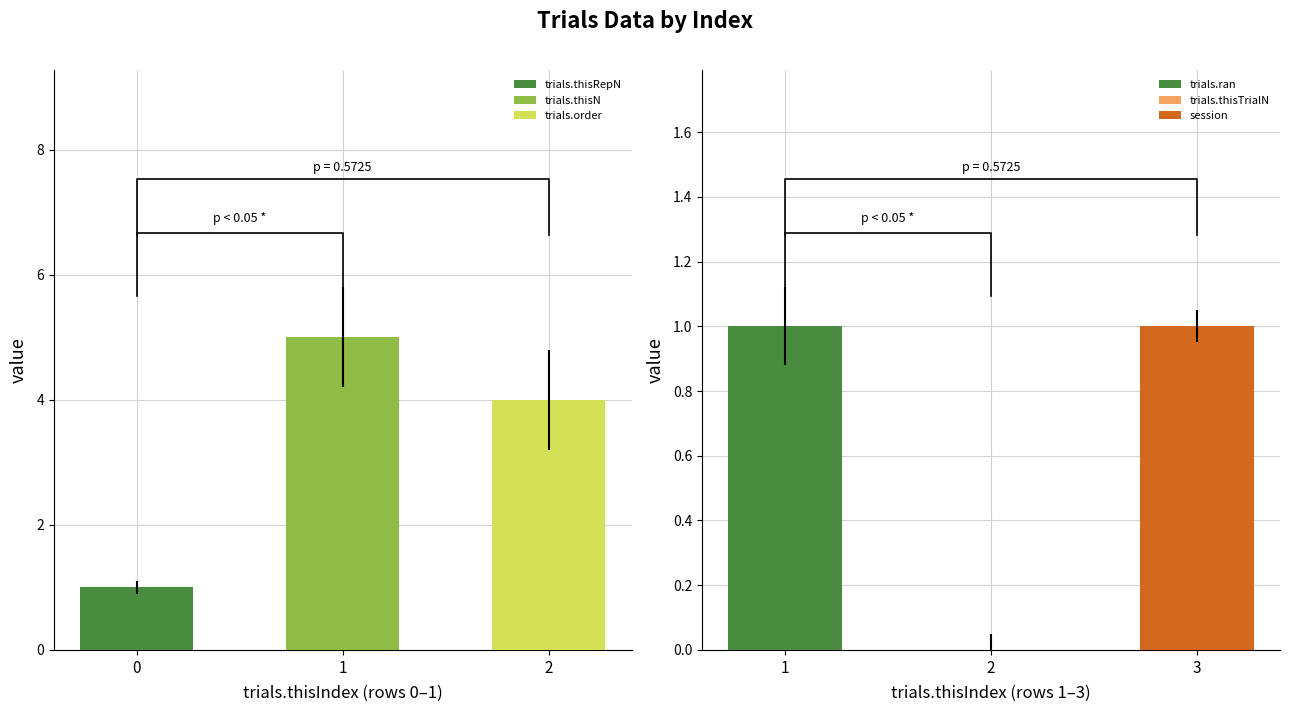

Read the trials.thisRepN value at 0.

1